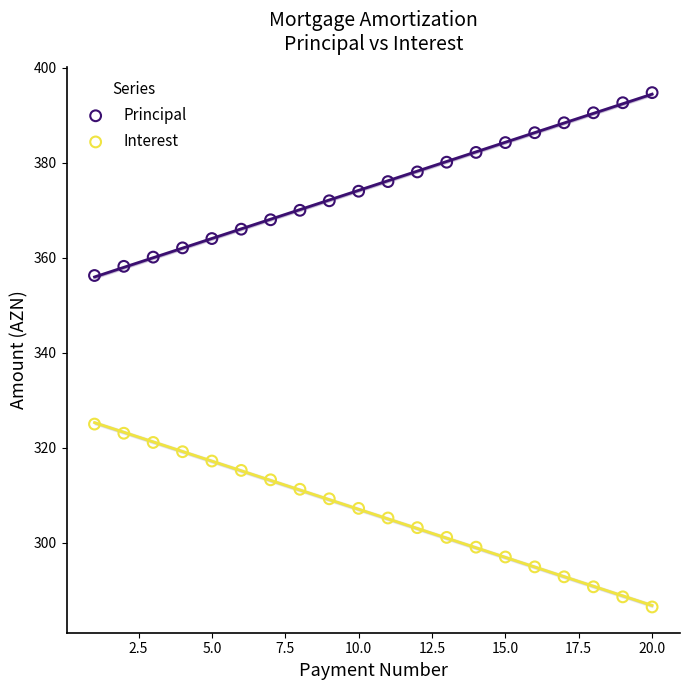

Which series reaches the maximum Y coordinate?

Principal